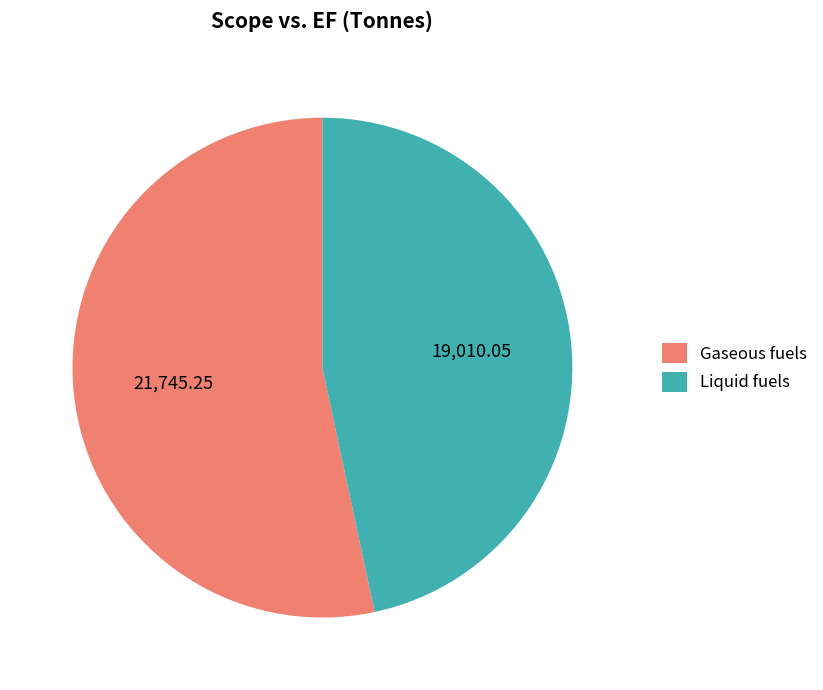

Is there a majority slice in this chart?

Yes